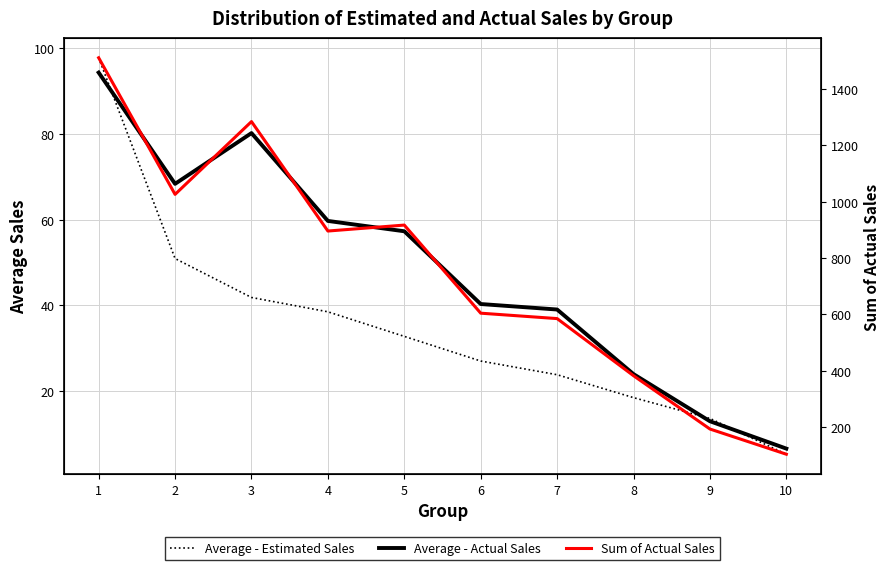

Reading right to left, list all the values displayed in this chart.

Average - Estimated Sales: 10=5.2	9=13.6	8=18.5	7=23.8	6=27.0	5=32.8	4=38.5	3=41.8	2=50.9	1=97.8
Average - Actual Sales: 10=6.5	9=12.9	8=23.9	7=39.0	6=40.3	5=57.3	4=59.7	3=80.2	2=68.4	1=94.4
Sum of Actual Sales: 10=104.8	9=194.1	8=383.1	7=585.4	6=604.6	5=916.8	4=895.7	3=1283.6	2=1025.6	1=1509.7